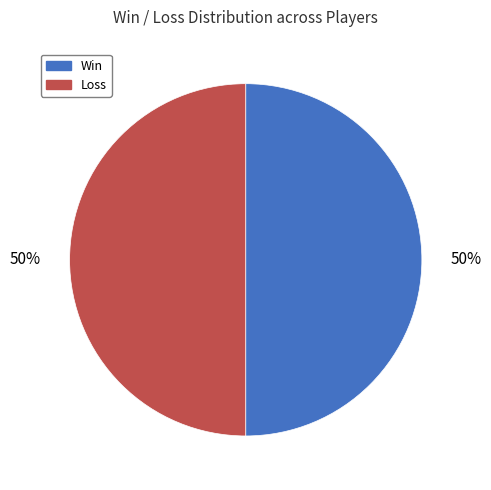

To the nearest percent, what is the average slice percentage?

50%